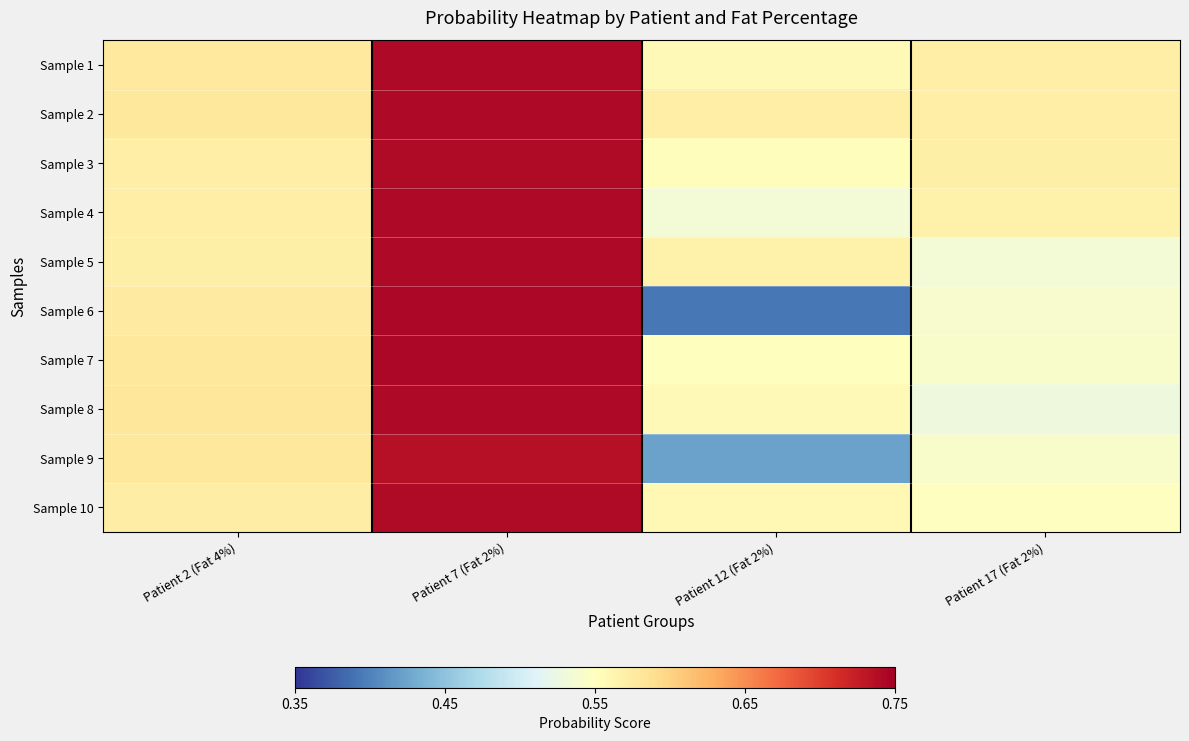

Which category has the lowest value across all series?

Patient 12 (Fat 2%)